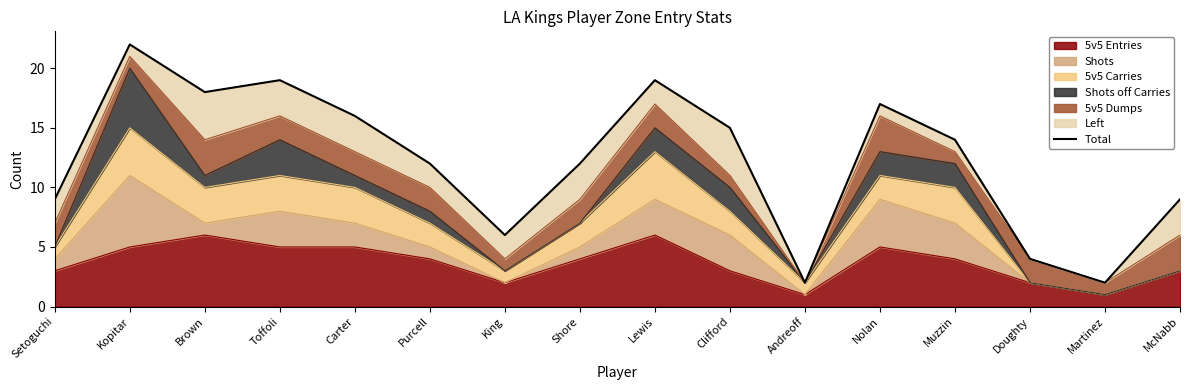

What is the change in value from Kopitar to Toffoli?

-3